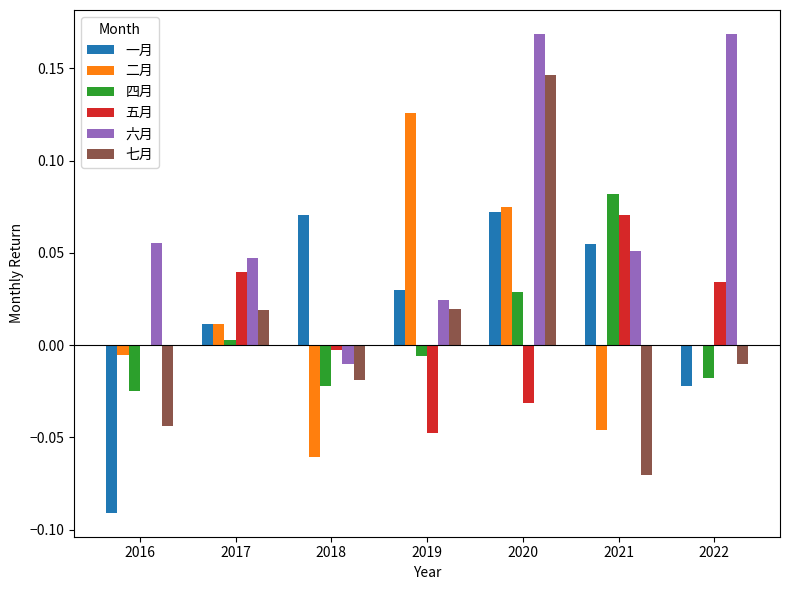

Between 2018 and 2020, which series saw the biggest shift?

六月